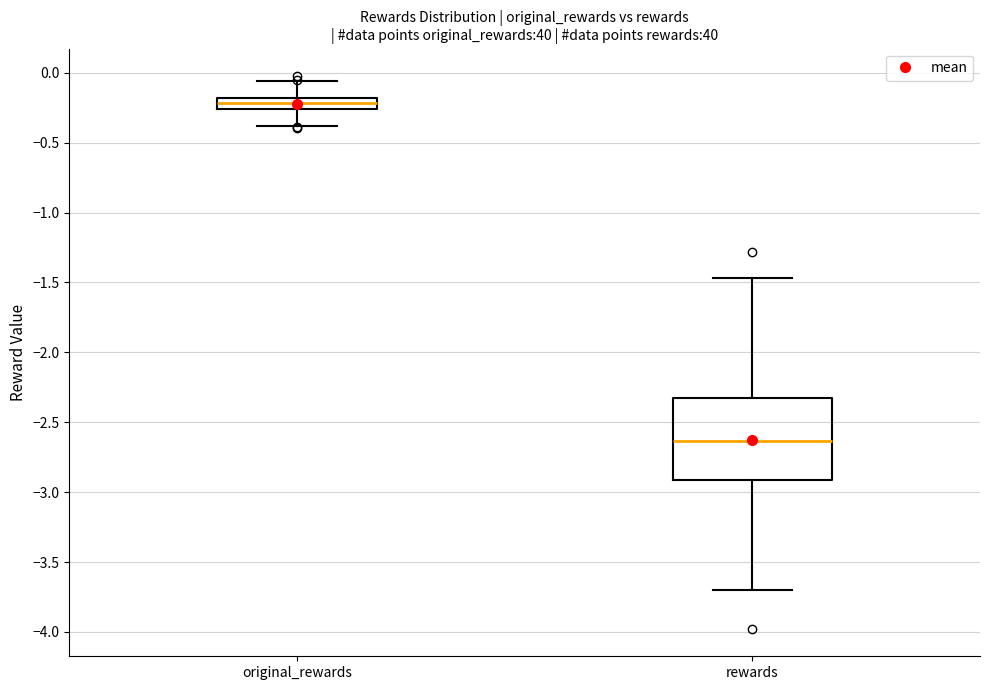

Where does the lower whisker of the box for rewards end on the y-axis? The values are not printed on the chart, so give them approximately, as read against the axis.

-3.70